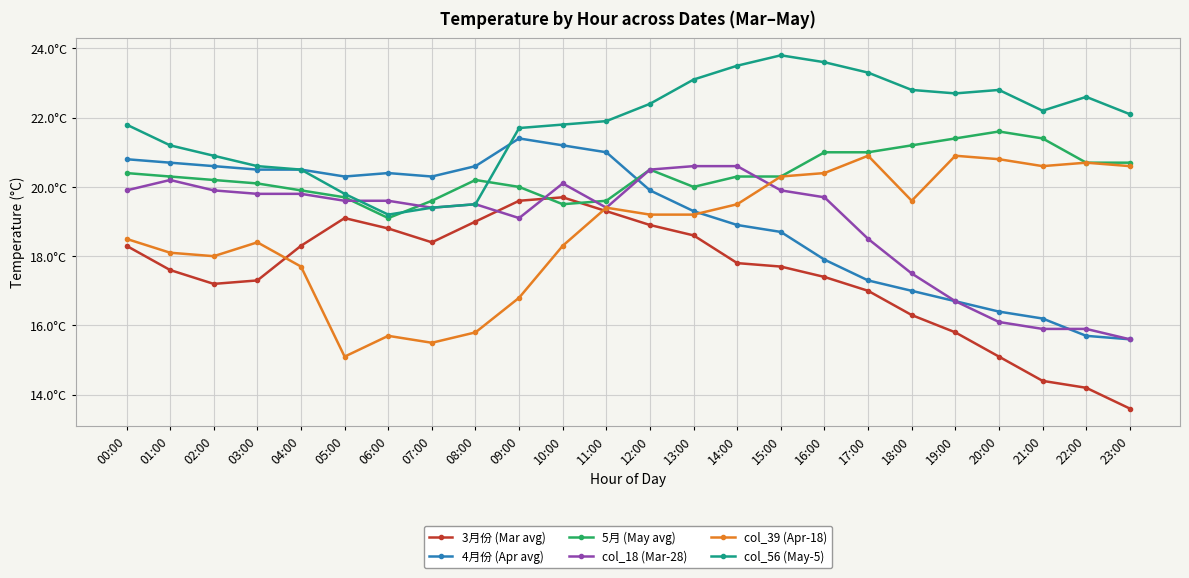

What are all the series names shown in the legend?

3月份 (Mar avg), 4月份 (Apr avg), 5月 (May avg), col_18 (Mar-28), col_39 (Apr-18), col_56 (May-5)